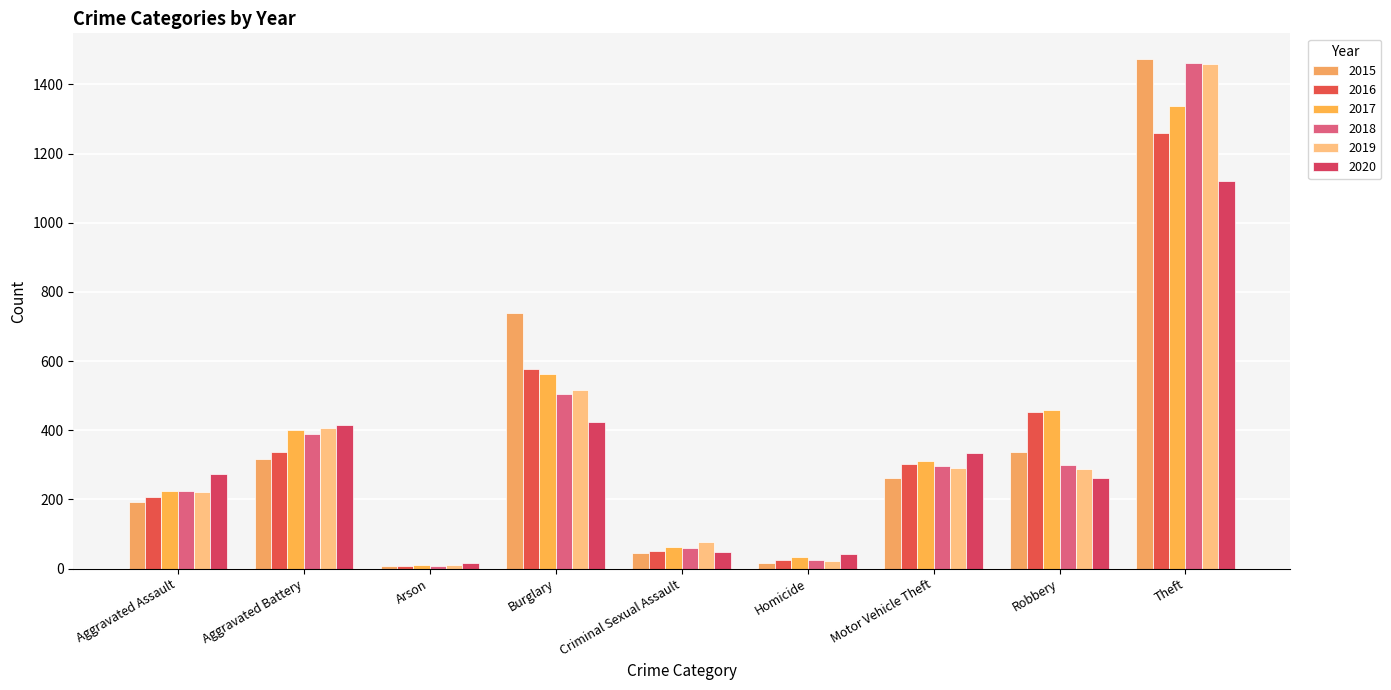

Where does the 2017 series first go above 312?

Aggravated Battery